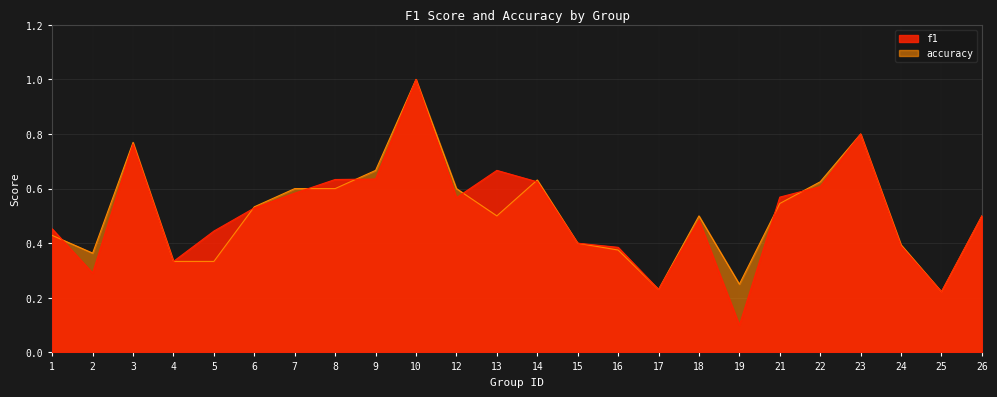

What is the highest value of the accuracy series?

1.0